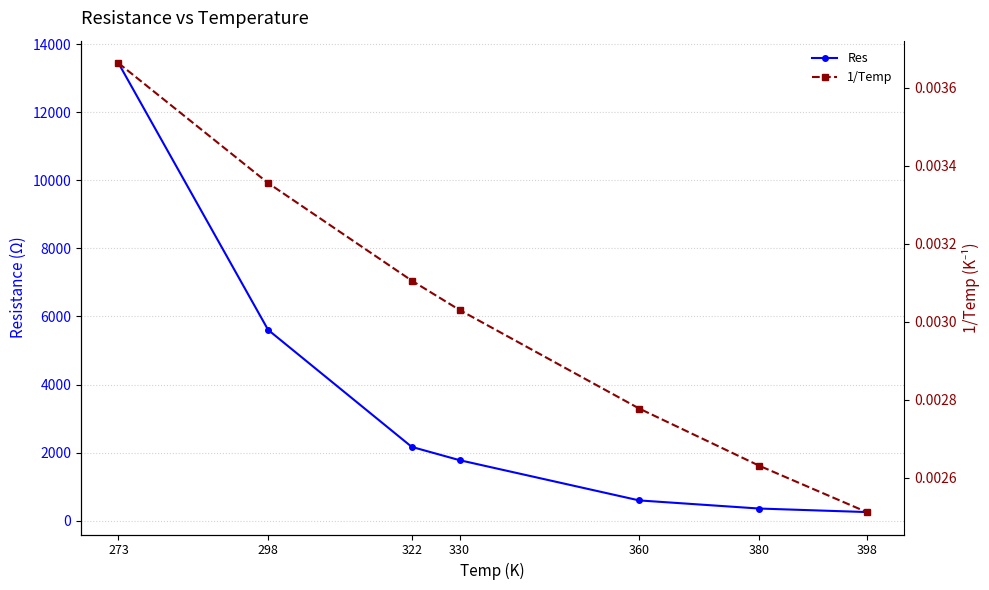

Reading left to right, transcribe all the data shown in this chart.

Res: 273=13440.3	298=5605.2	322=2167.2	330=1776.6	360=595.0	380=357.0	398=253.2
1/Temp: 273=0.0	298=0.0	322=0.0	330=0.0	360=0.0	380=0.0	398=0.0